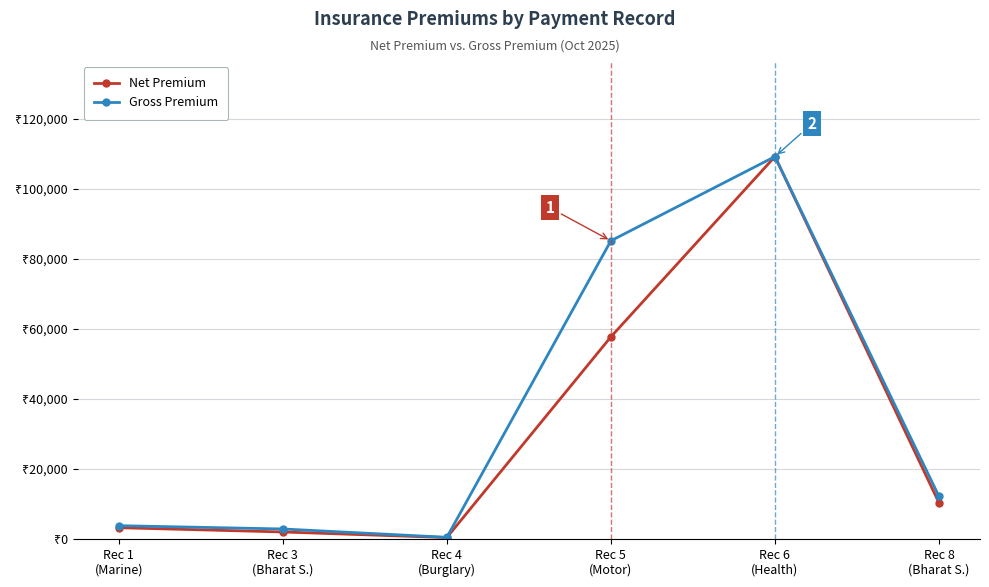

What are all the series names shown in the legend?

Net Premium, Gross Premium